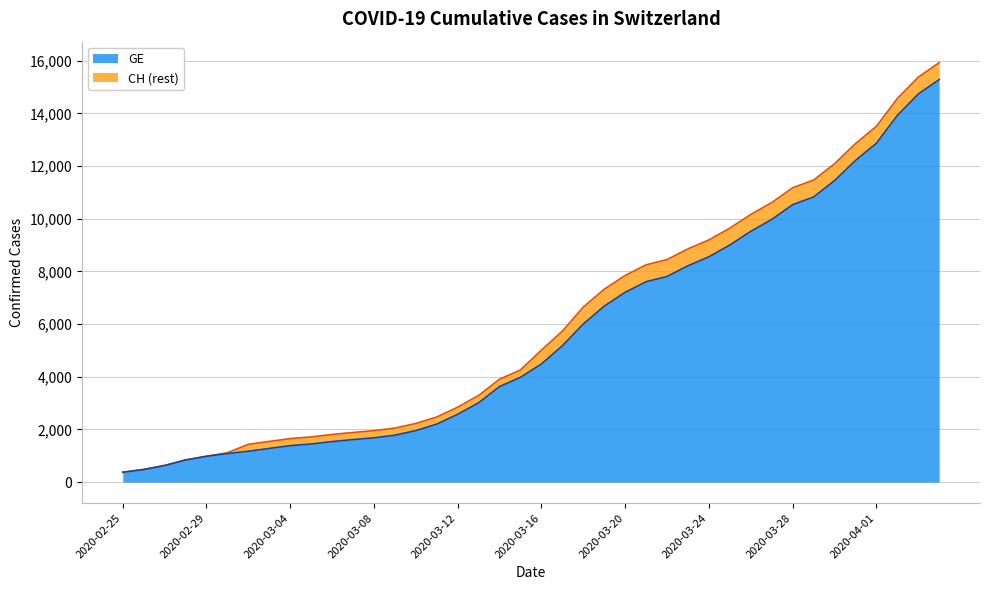

True or false: GE and CH intersect in this chart.

False